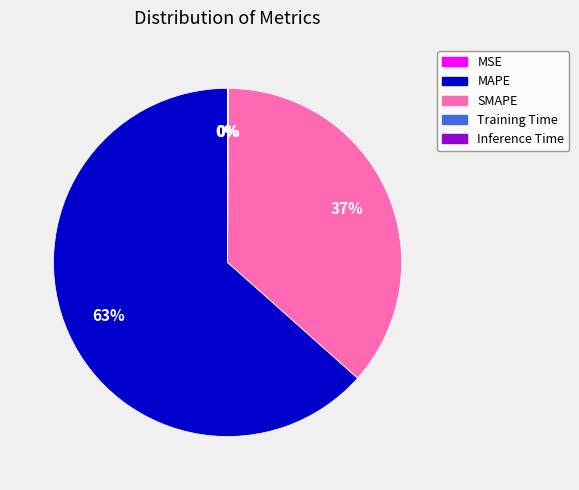

Is it true that SMAPE is 37% of the pie?

True